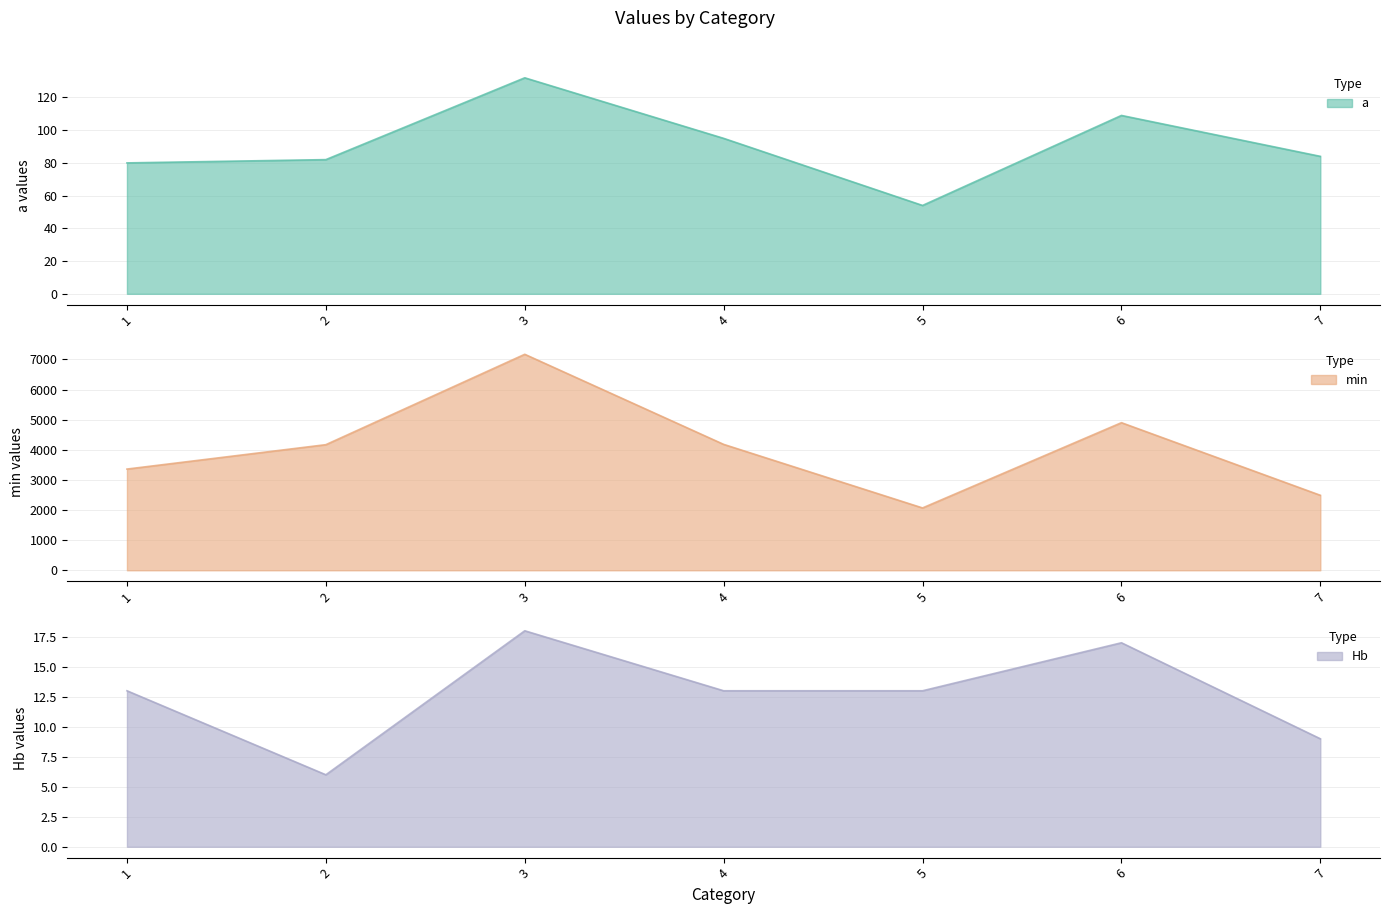

Reading left to right, extract all data points from this chart.

a: 80	82	132	95	54	109	84
min: 3360	4170	7170	4180	2070	4900	2490
Hb: 13	6	18	13	13	17	9